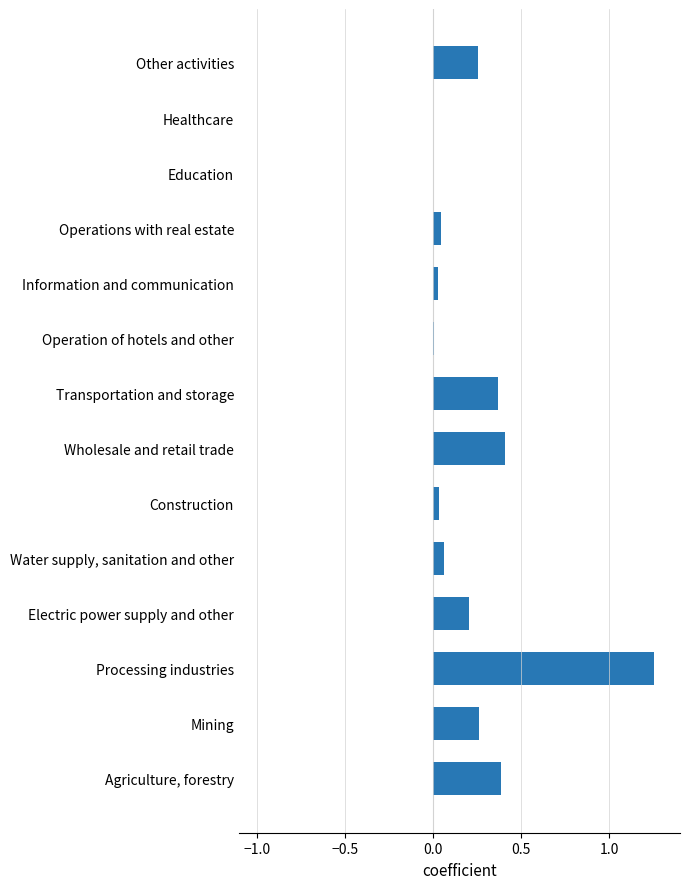

What is the sum of all values?

3.3